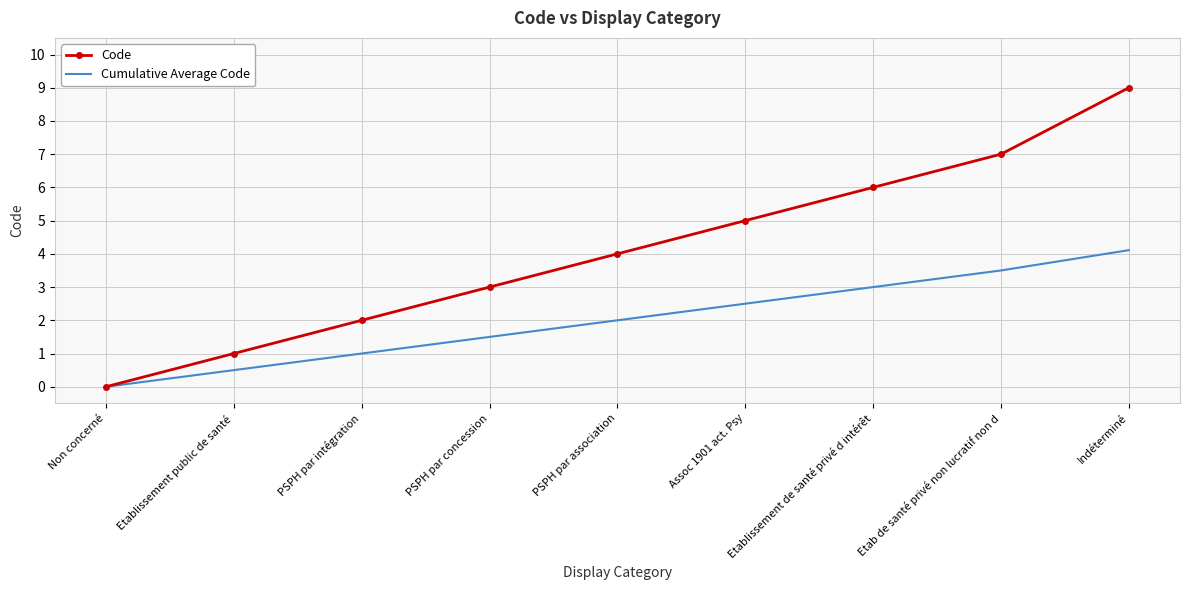

What position from the right is Assoc 1901 act. Psy?

4